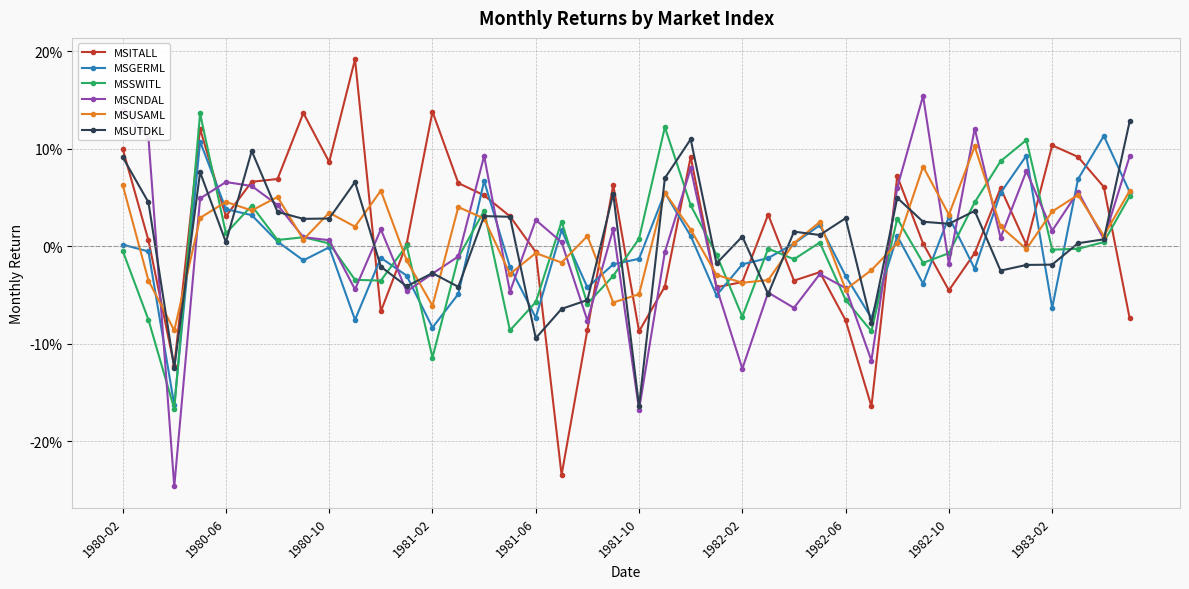

What is the minimum value shown in the chart?

-0.2